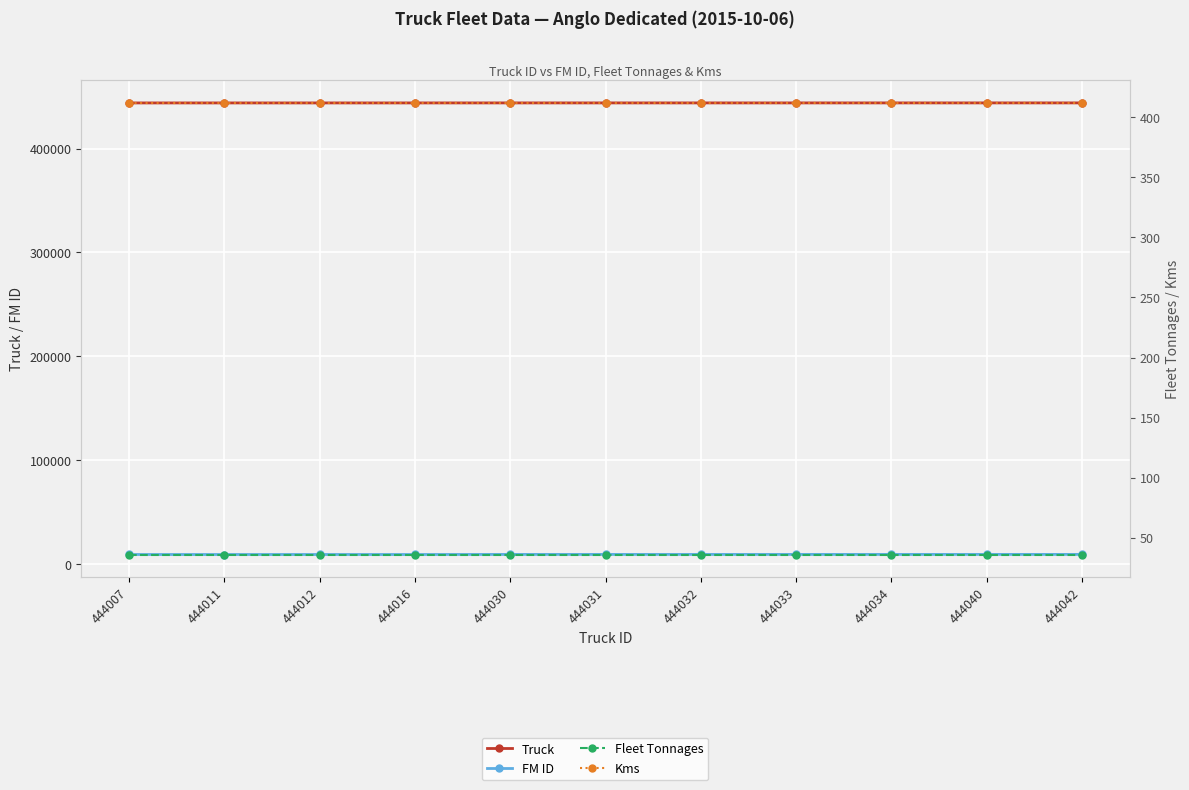

What is the approximate value of Truck at 444033?

444033